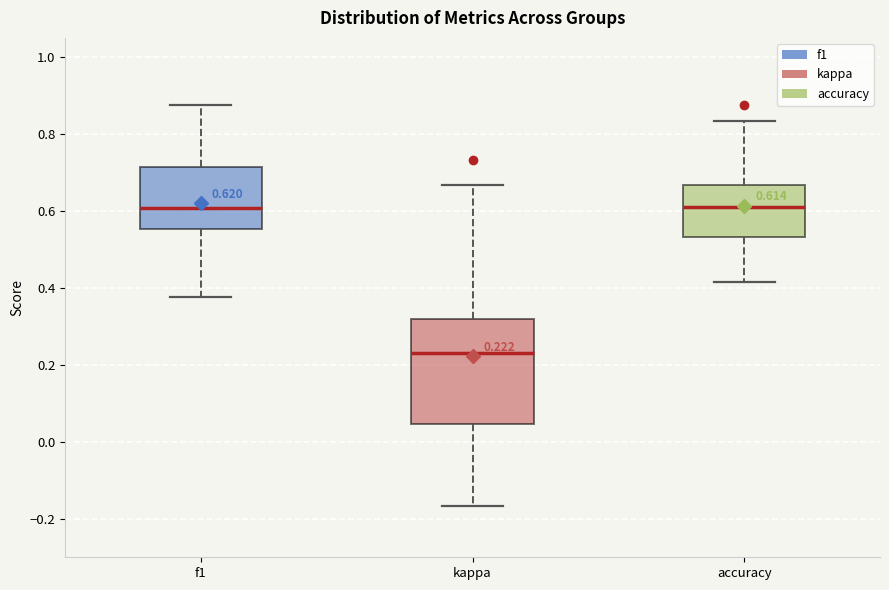

Comparing the boxes themselves (not the whiskers), which one is the tallest?

kappa